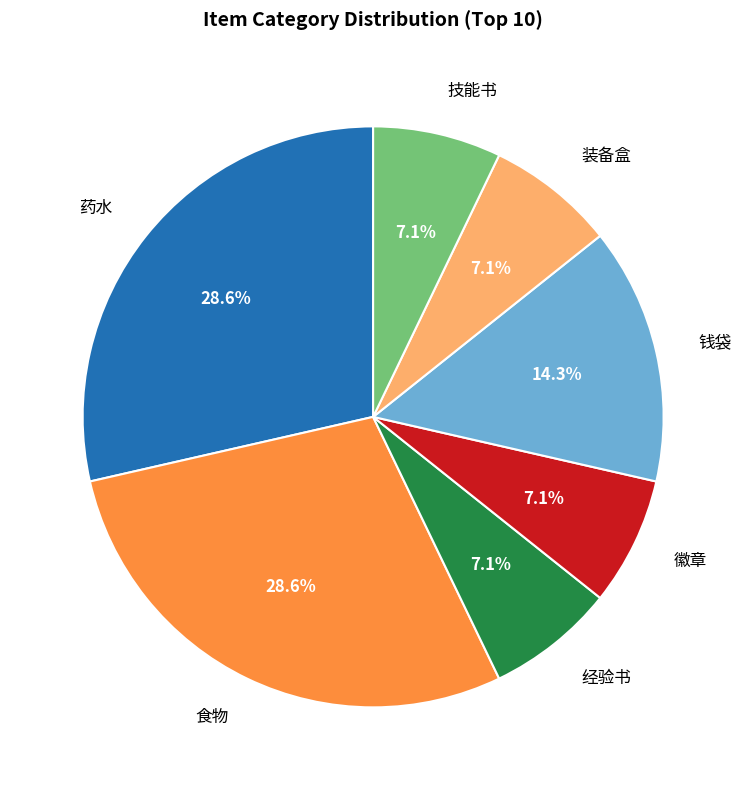

Is there any slice that represents more than half of the pie?

No